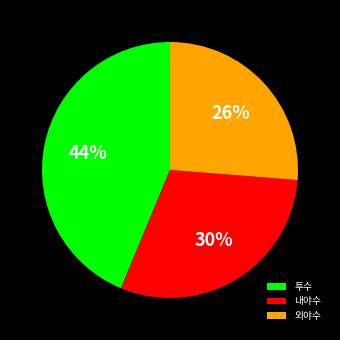

Which has a higher value, 투수 or 외야수?

투수